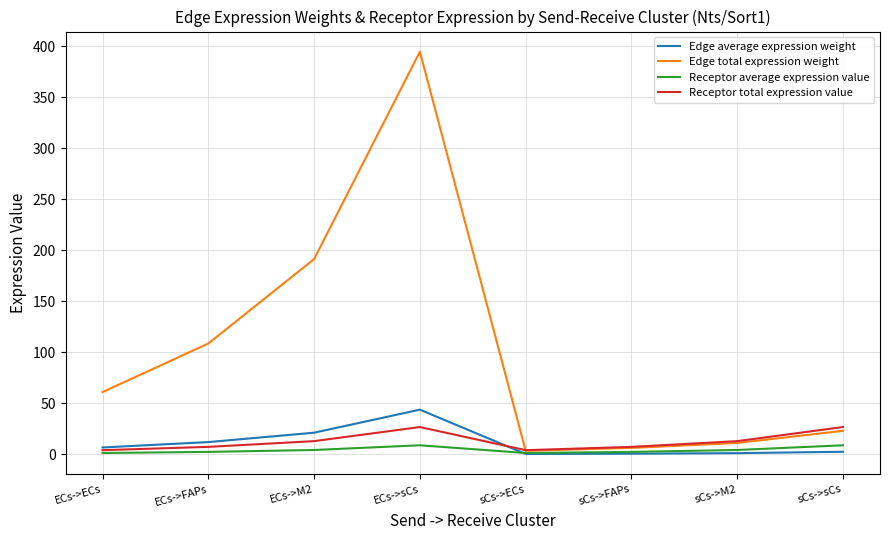

What is the sum of the Receptor average expression value values at ECs->sCs and ECs->M2?

13.3